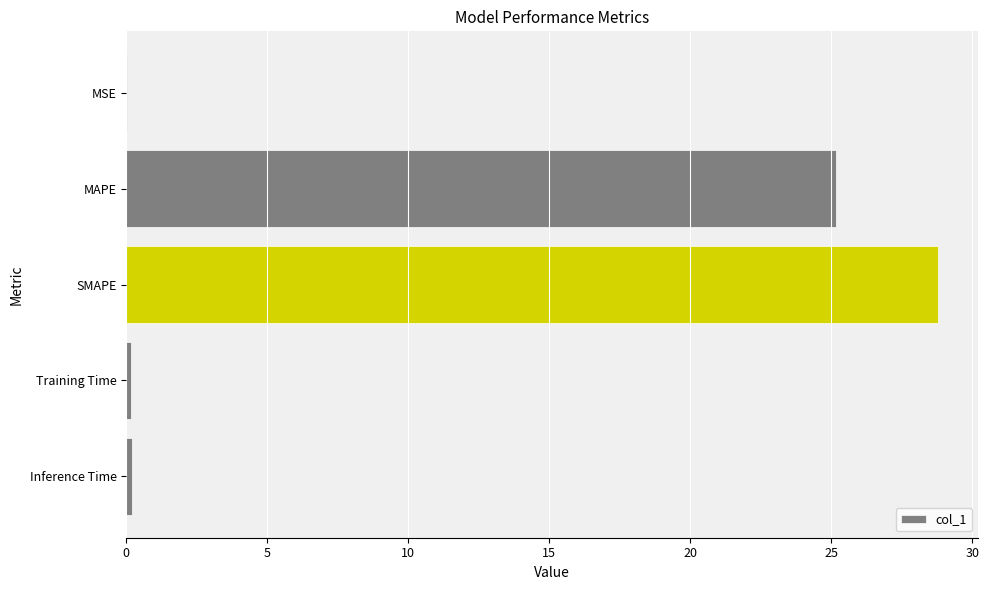

At which label is the value closest to 14?

MAPE